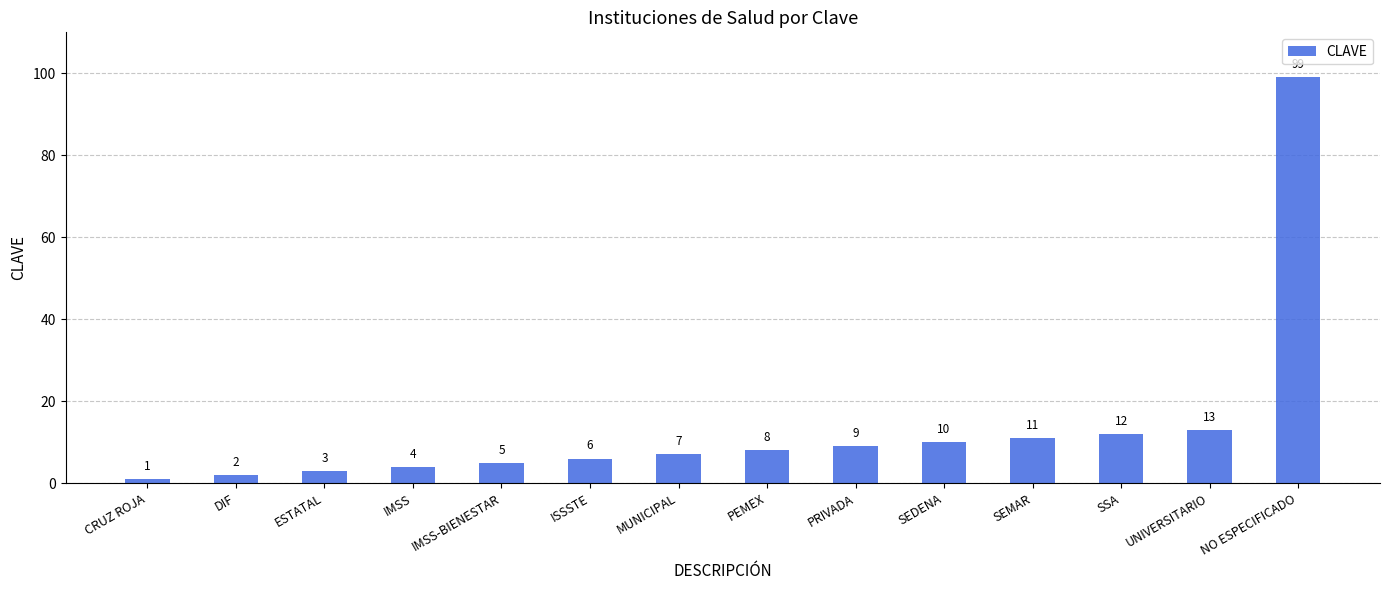

What position from the right is PEMEX?

7